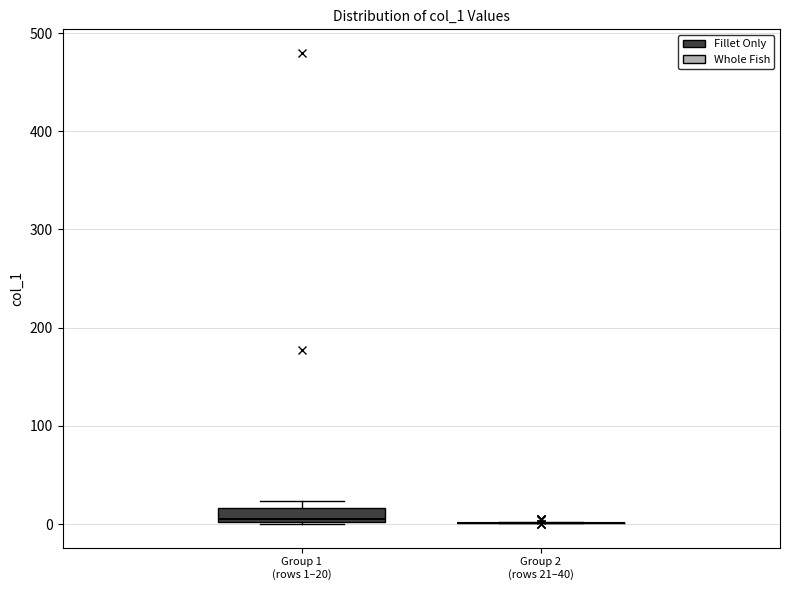

Which box is the tallest, from its lower edge to its upper edge?

Group 1 (rows 1–20)